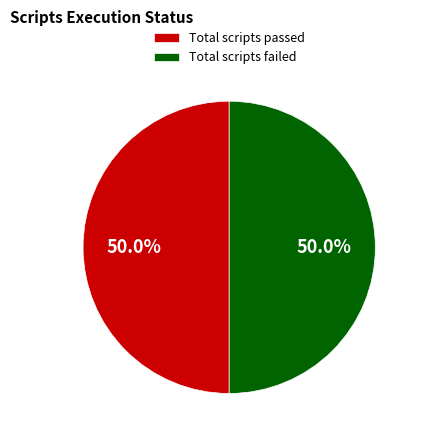

To the nearest percent, what is the difference between the largest and smallest slice percentages?

0%